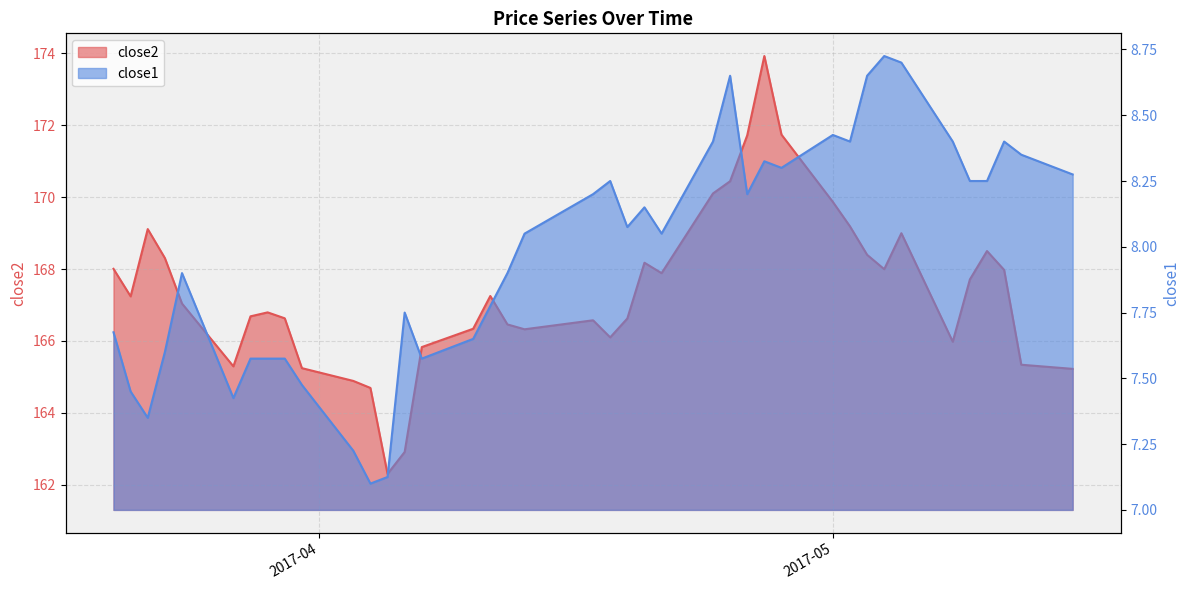

Which series changed the most between 2017-04-13 and 2017-04-26?

close2